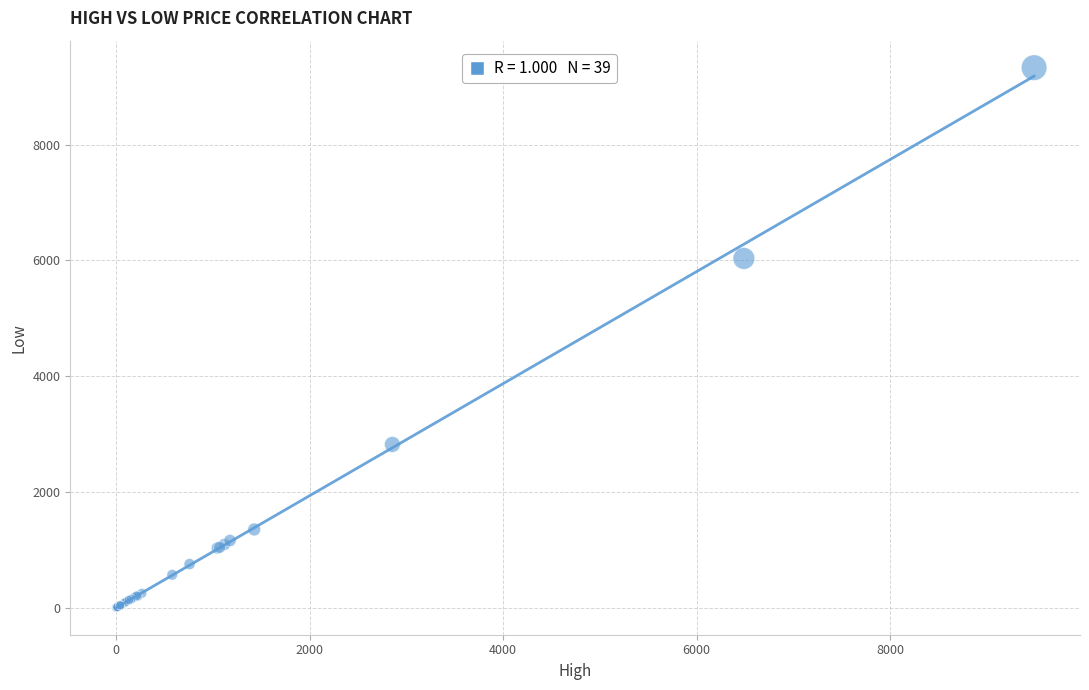

What Y value in the scatter plot is closest to 4664?

6033.0